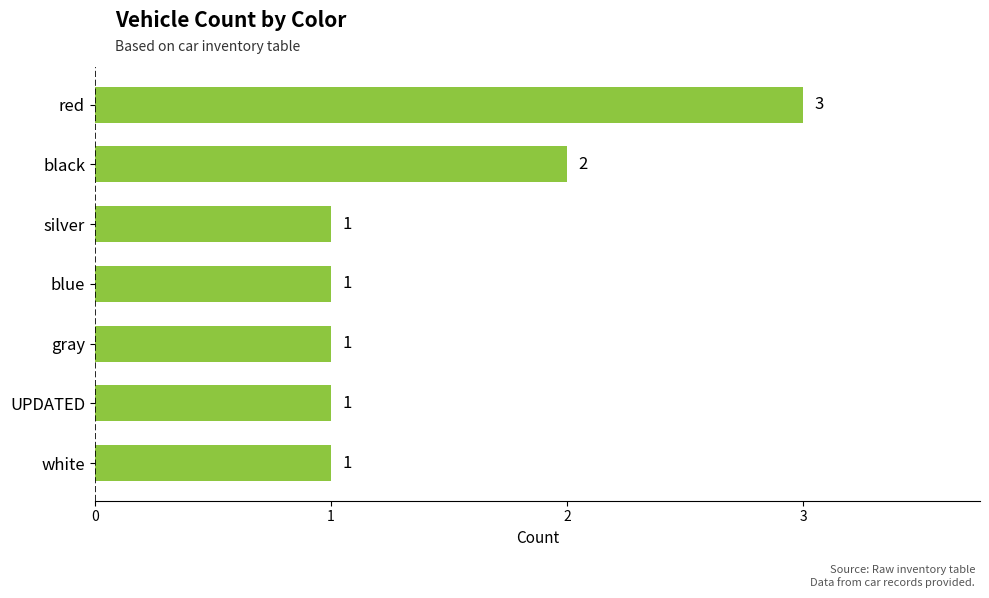

What is the minimum value shown in the chart?

1